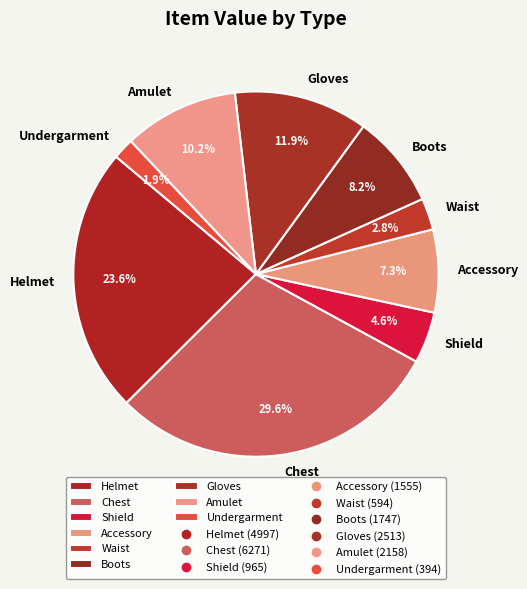

Count the number of slices in the pie.

9